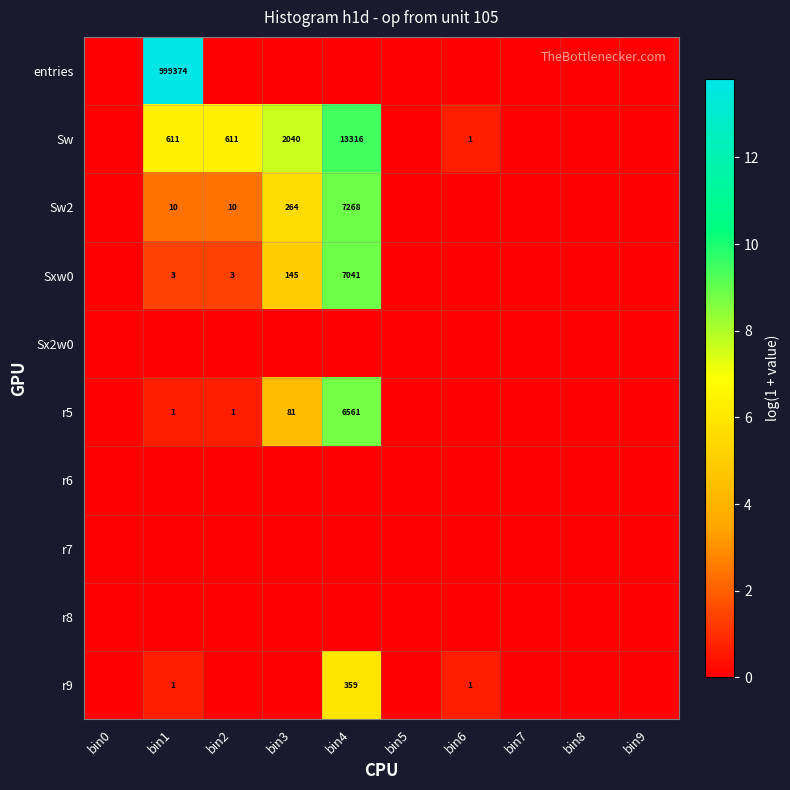

The Sxw0 series shows 1 at bin1. True or false?

False